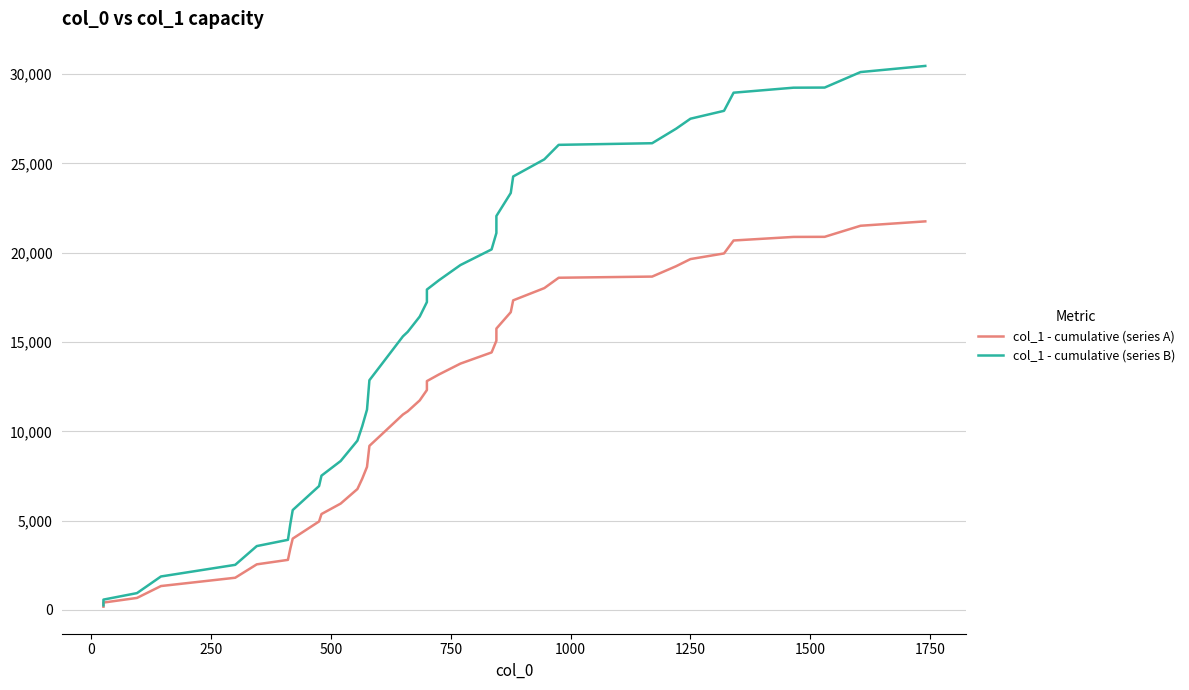

True or false: col_1 - cumulative (series B) and col_1 - cumulative (series A) cross at least once.

False